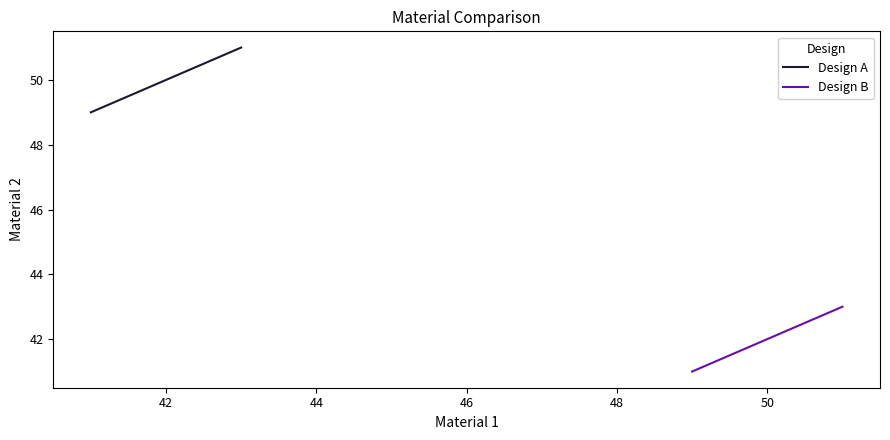

At 42, list the series in order from largest to smallest.

Design A, Design B